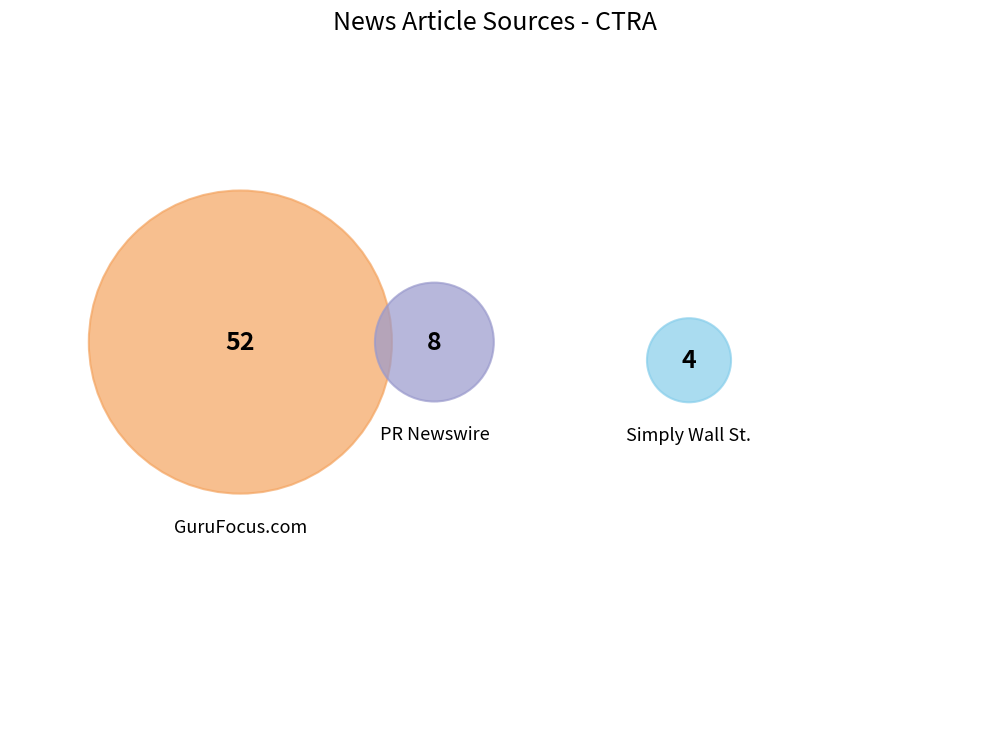

Does any single category account for the majority?

Yes